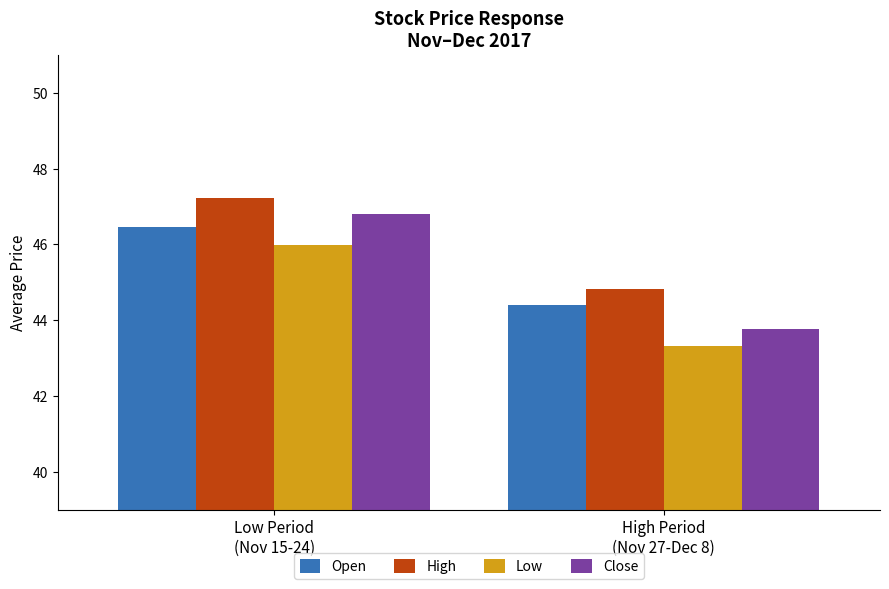

What is the sum of the Close values at Low Period
(Nov 15-24) and High Period
(Nov 27-Dec 8)?

90.6